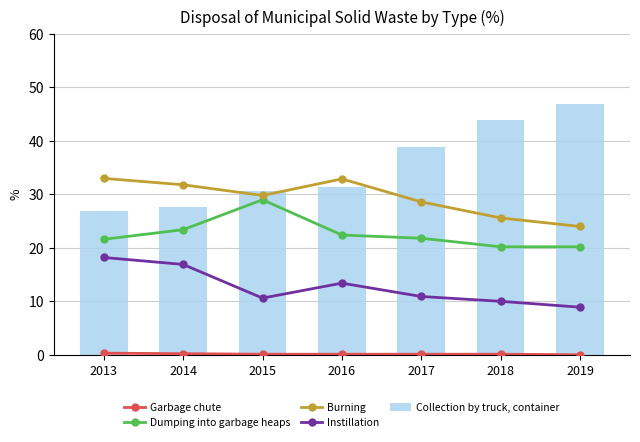

Which has a higher value, 2017 or 2013?

2013